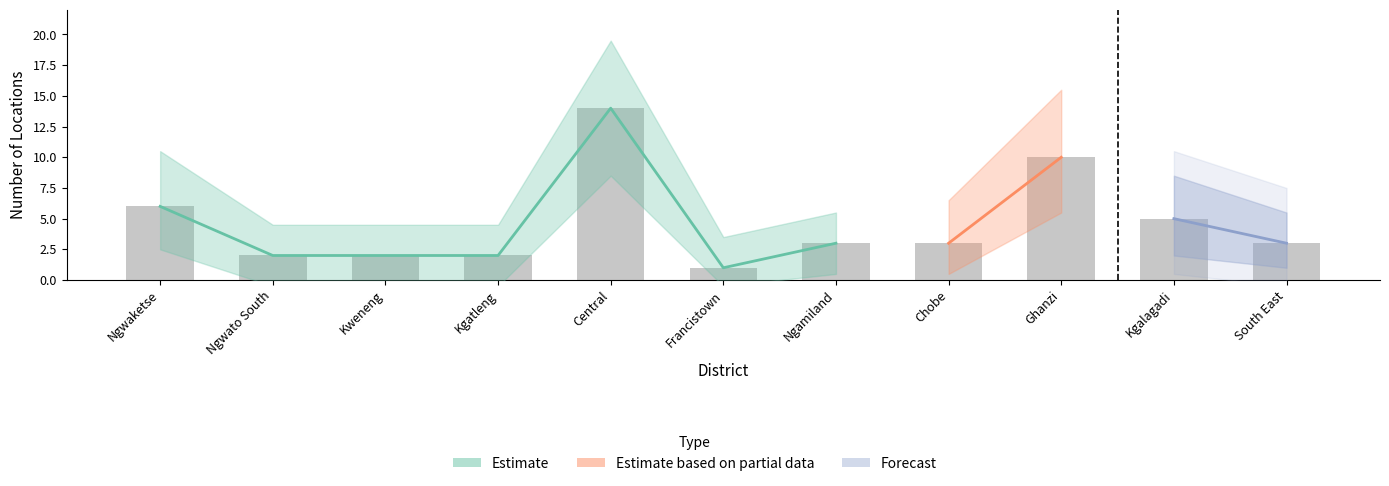

How many groups of bars are there?

11